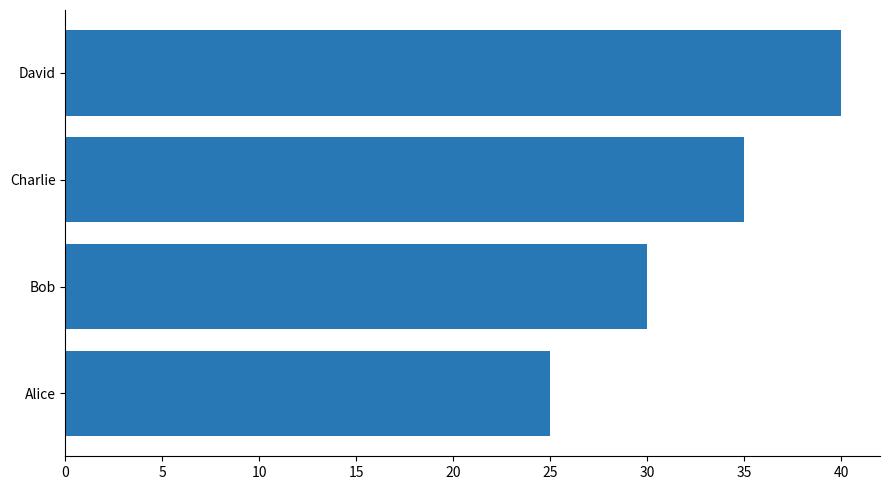

At which category does the chart reach its peak across all series?

David